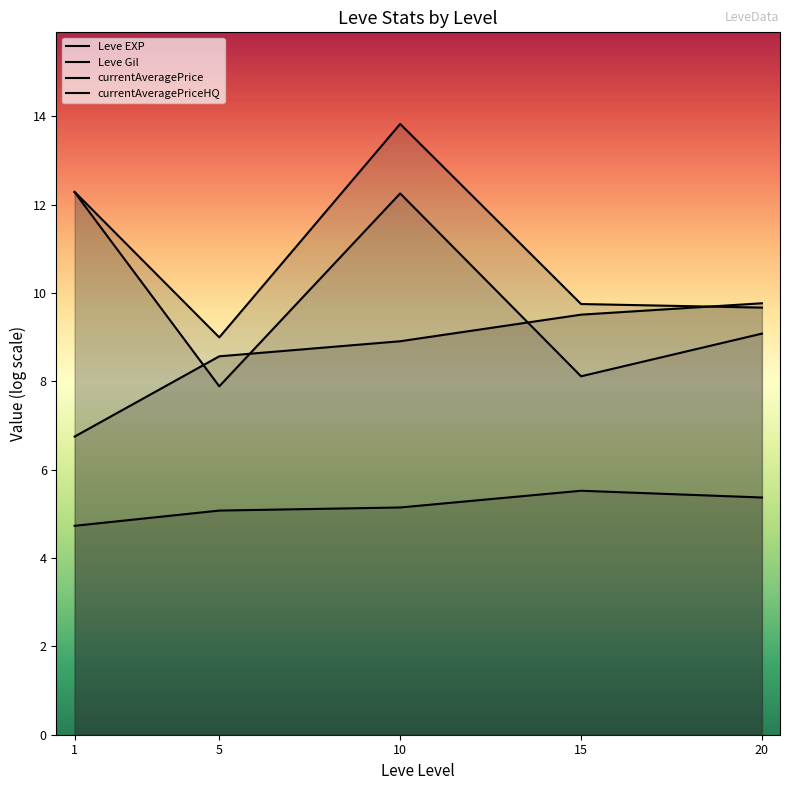

The chart shows a value of 11.7 at 5. True or false?

False